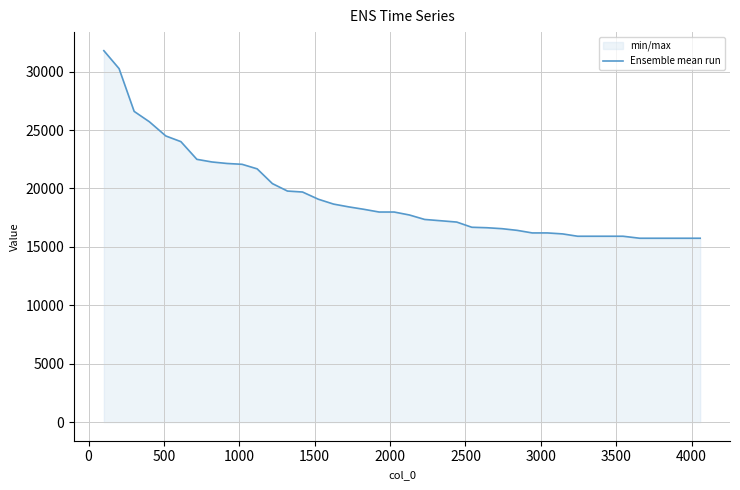

How many data points does each series have?

40